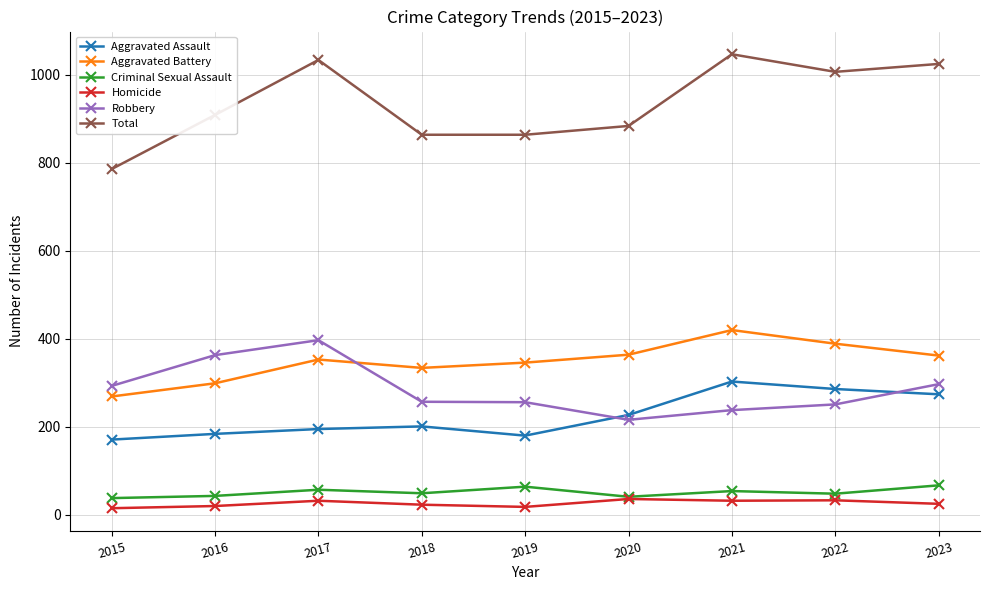

Count the number of data series in this chart.

6